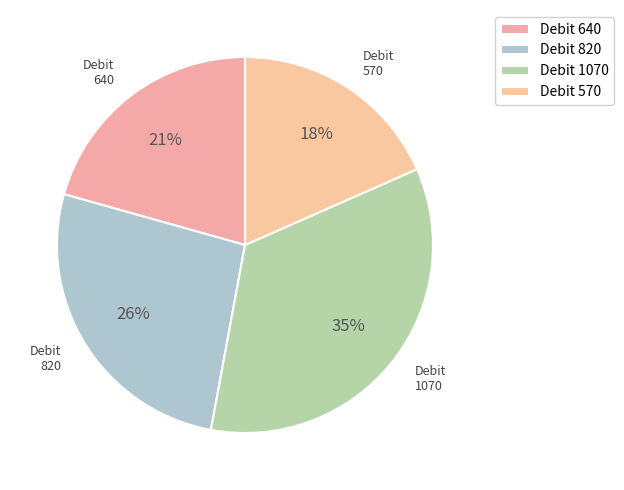

Is there a majority slice in this chart?

No